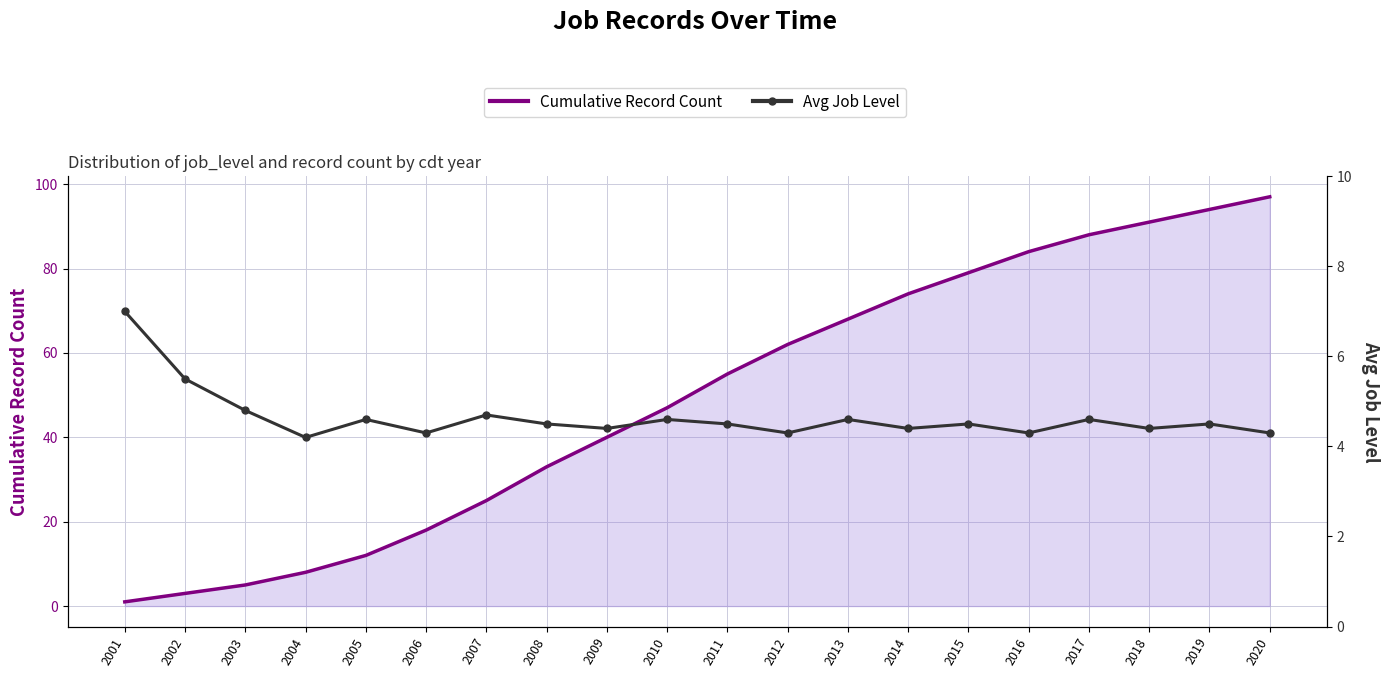

List the series in order of their overall mean, lowest first.

Avg Job Level, Cumulative Record Count